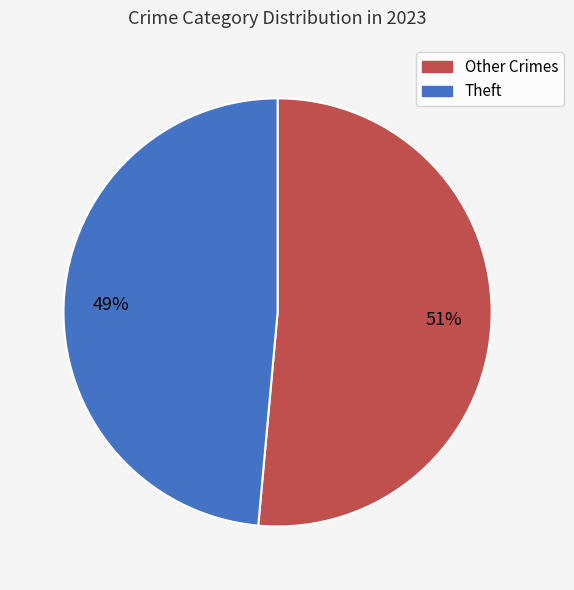

To the nearest percent, what is the average slice percentage?

50%